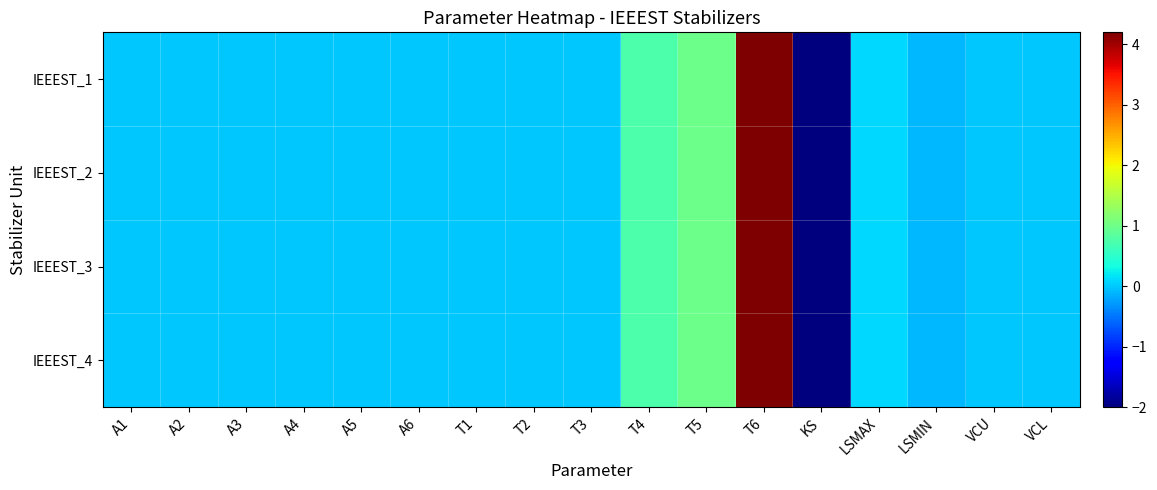

Between T3 and A5, which is larger?

T3